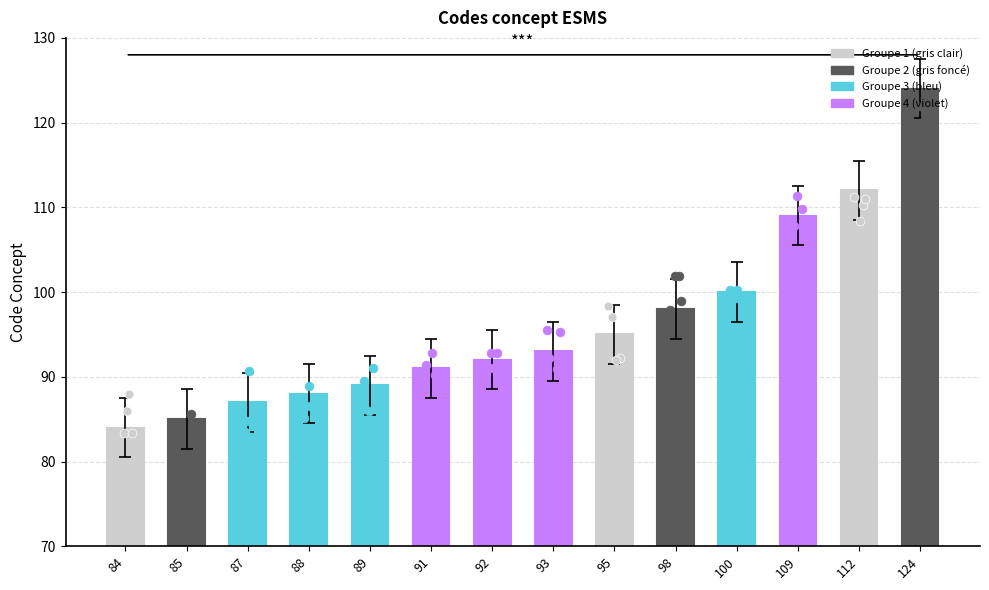

Which has a higher value, 87 or 88?

88